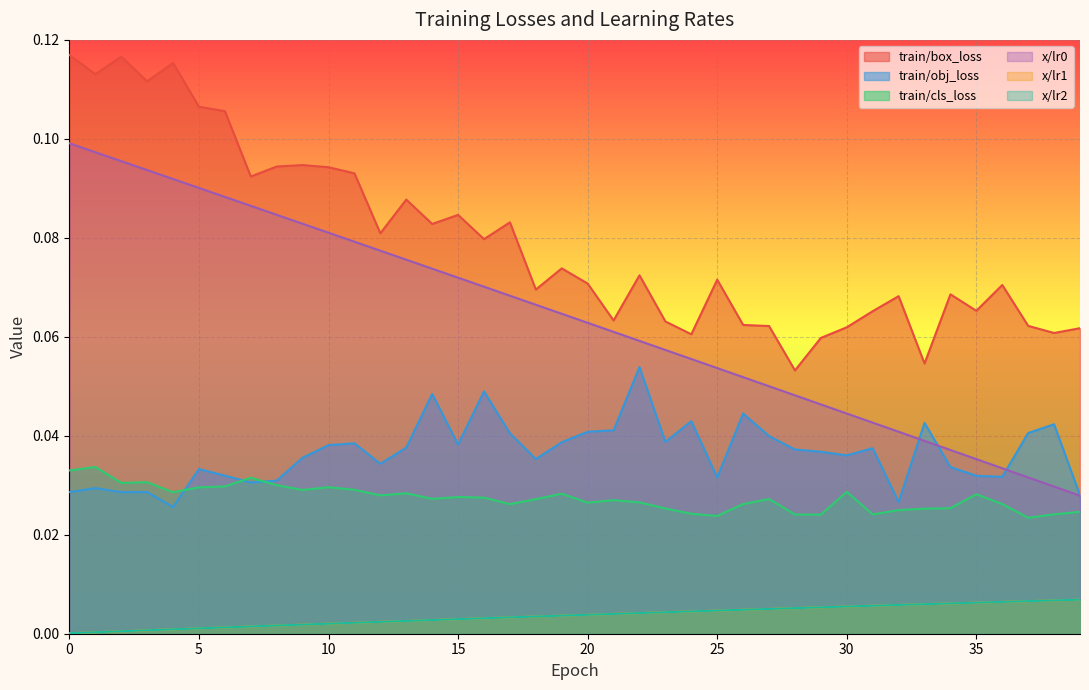

Between which two adjacent categories do train/obj_loss and x/lr0 first intersect?

32 and 33